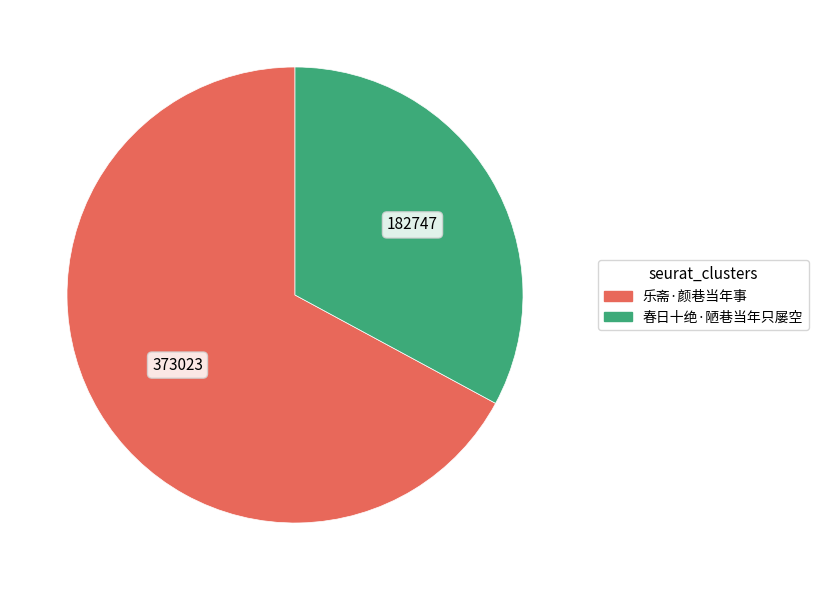

Is it true that 乐斋·颜巷当年事 is 81% of the pie?

False